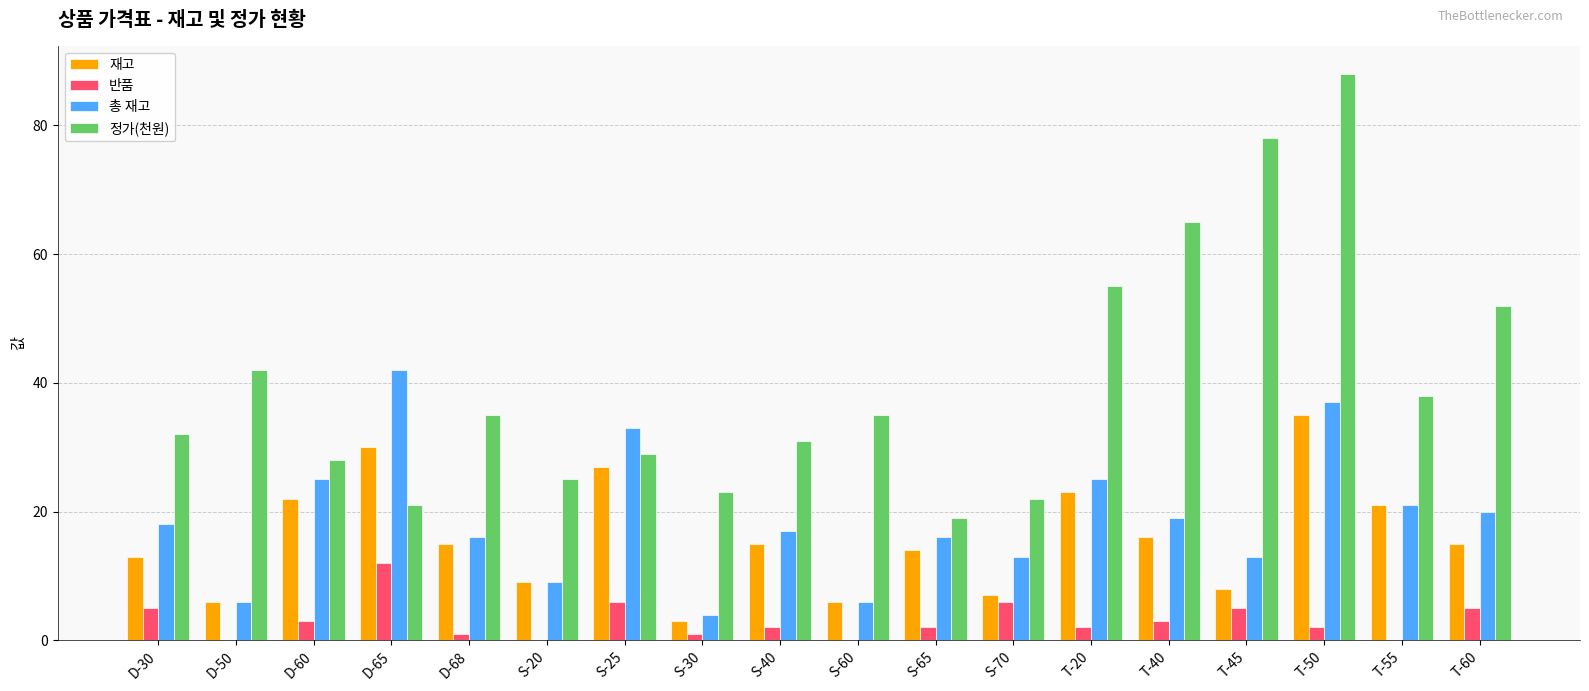

What is the sum of all 재고 values?

285